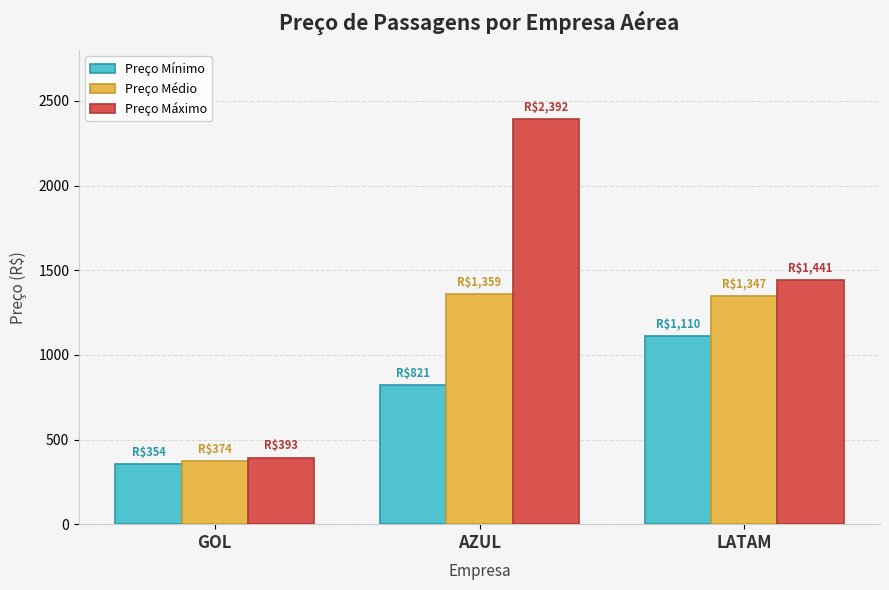

True or false: Preço Médio has a value of 625.8 at GOL.

False